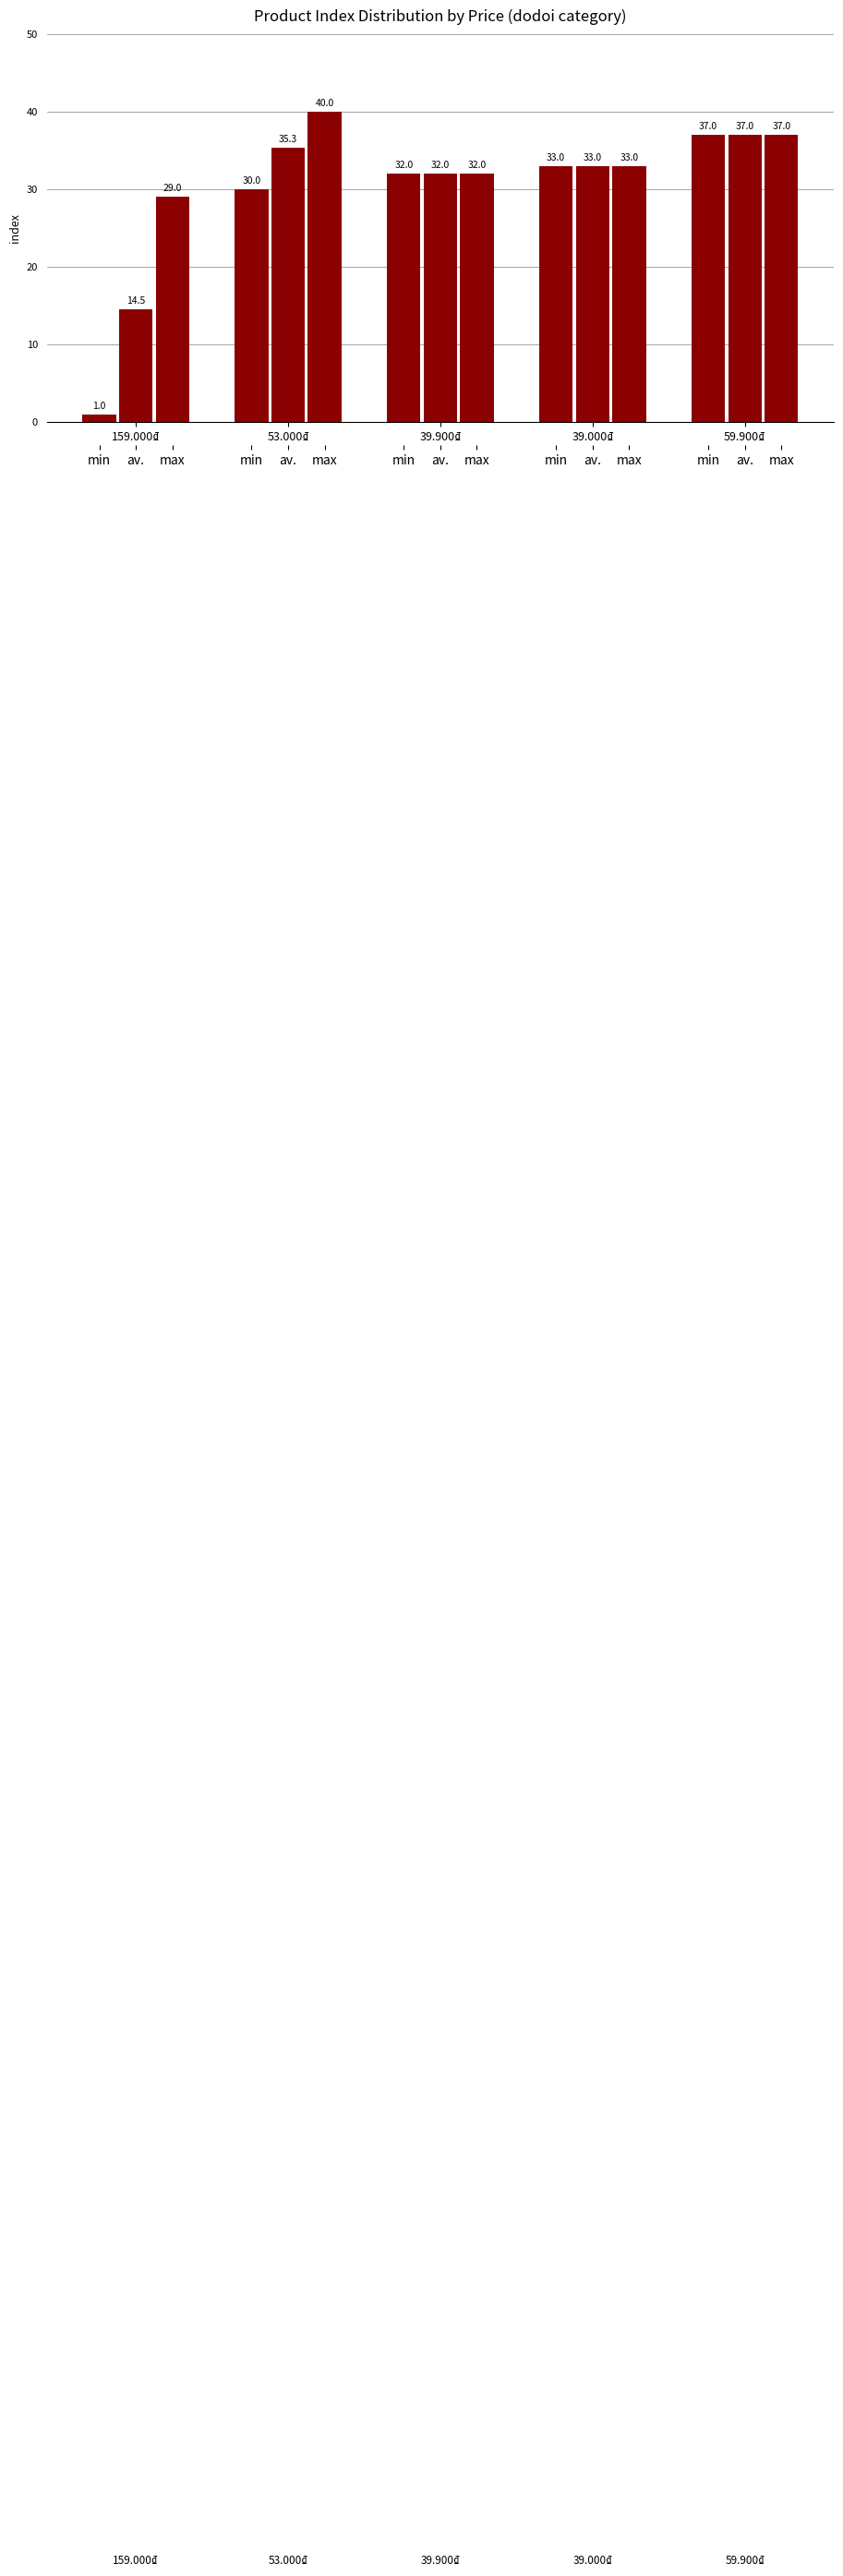

Which series has the largest range (max minus min)?

min